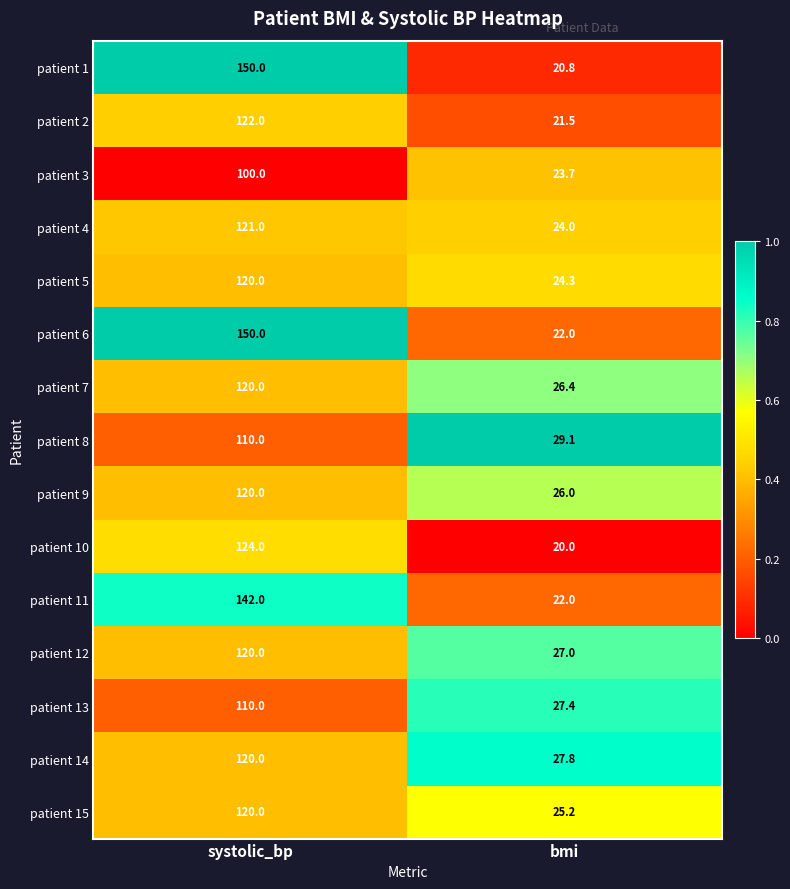

How many data points does each series have?

2